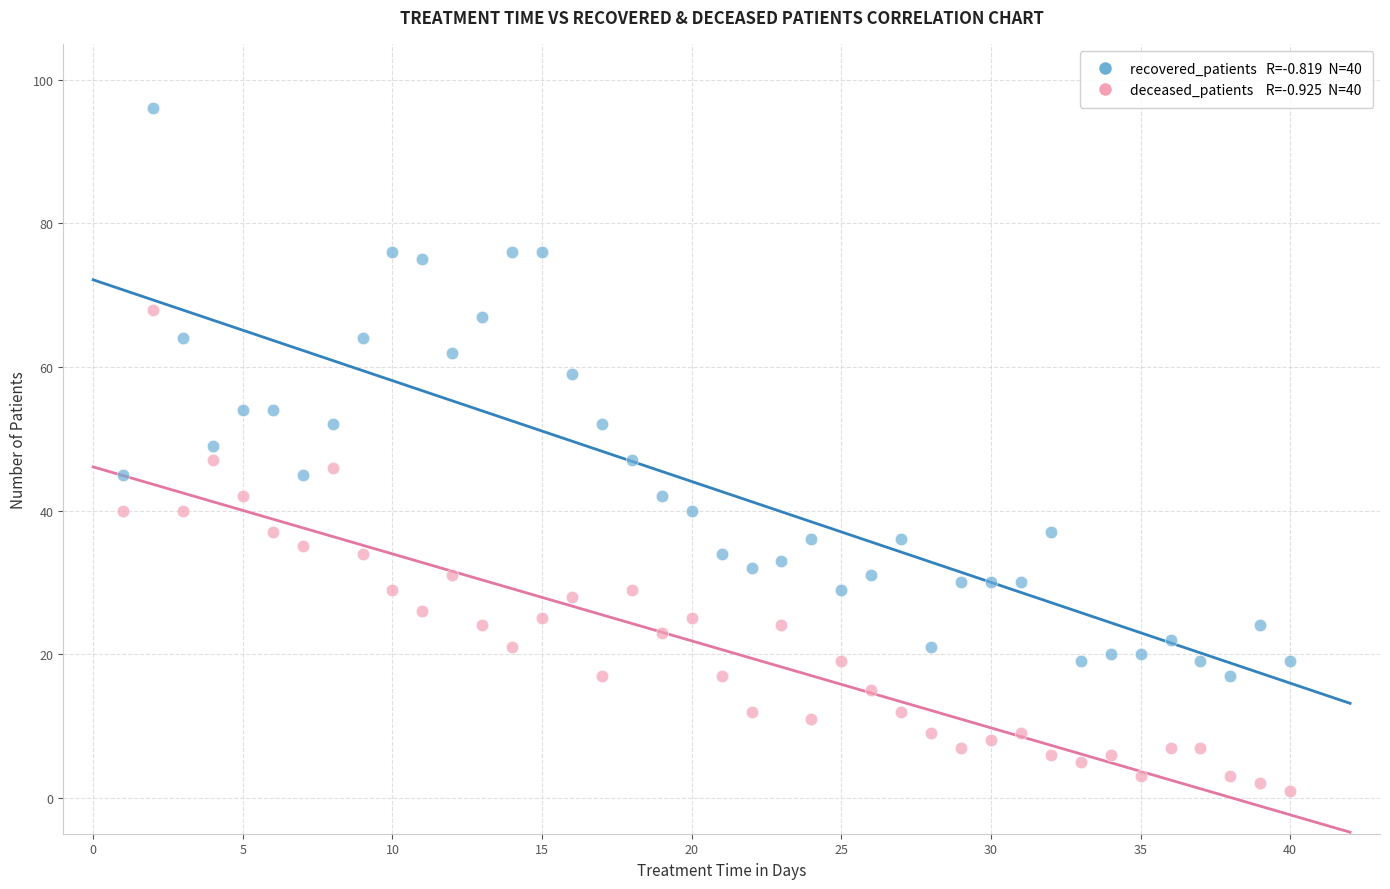

Across all data points, what is the range of Y values (max minus min)?

95